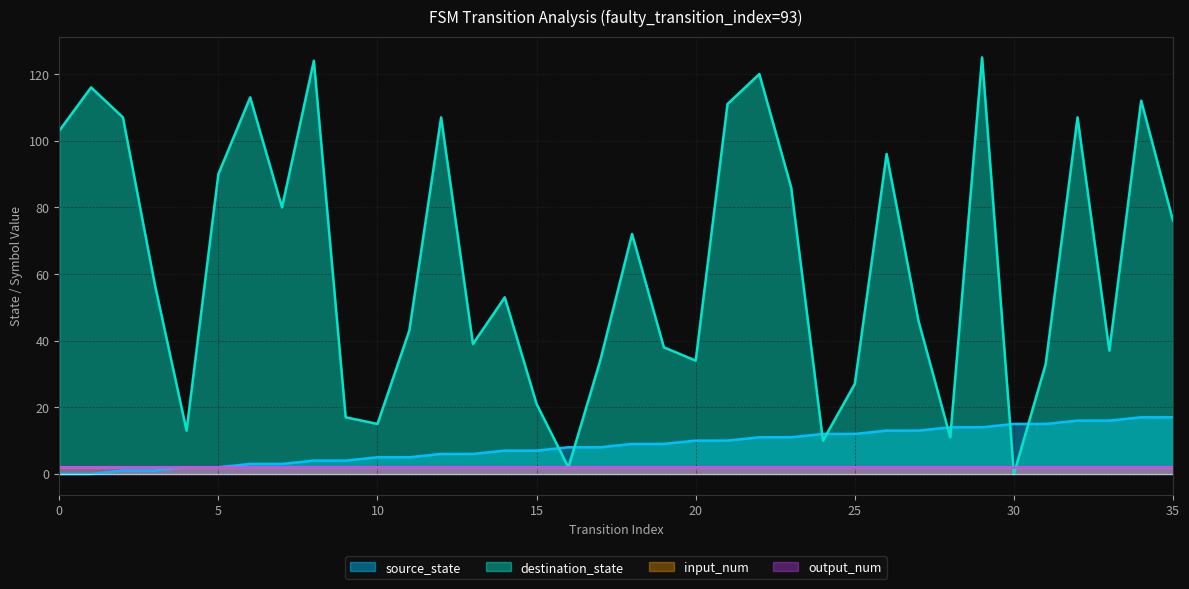

True or false: source_state has more than 2 interior local peaks.

False